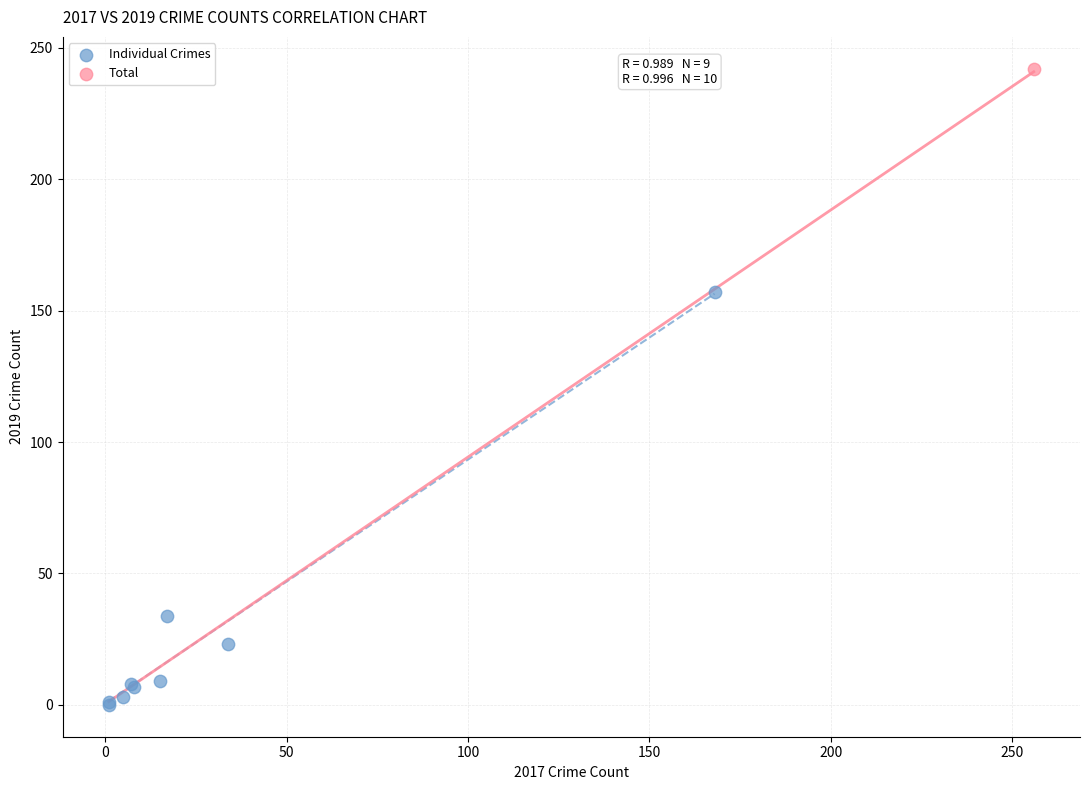

What are all the series names shown in the legend?

Individual Crimes, Total